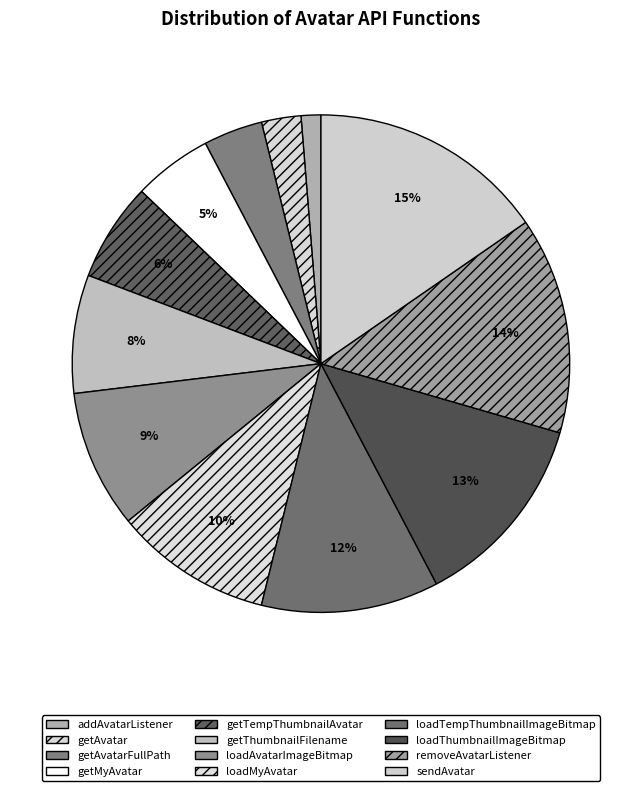

To the nearest percent, what percentage of the pie is removeAvatarListener?

14%